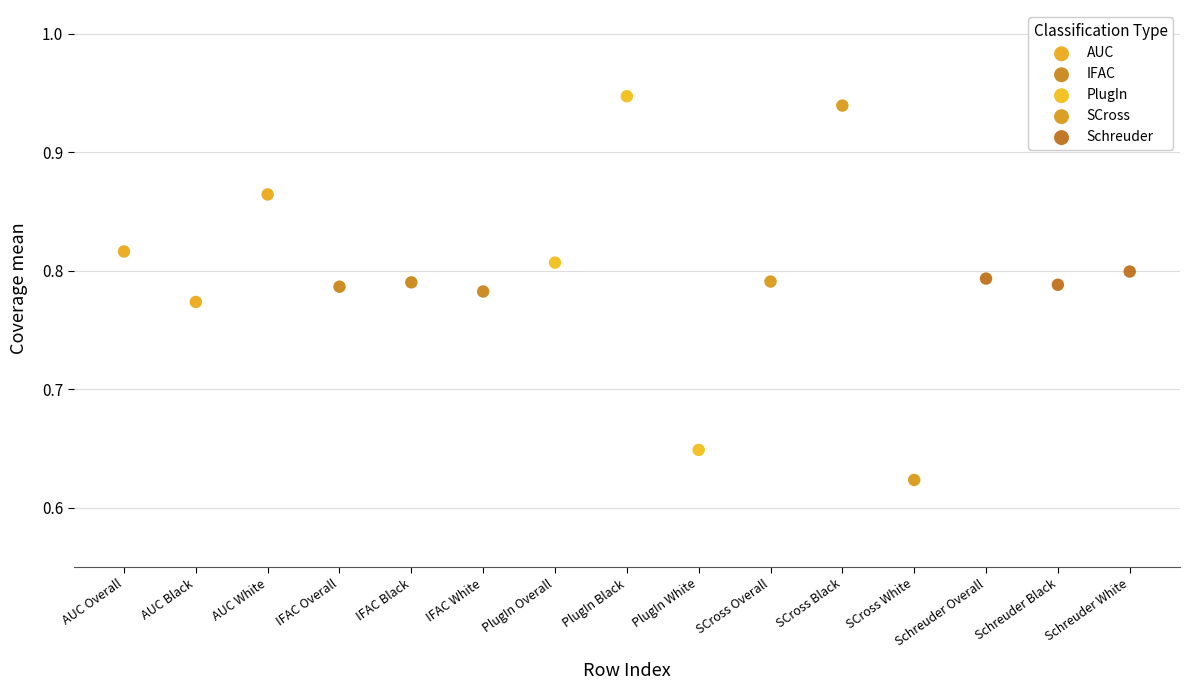

Which series has the widest spread of Y values?

SCross